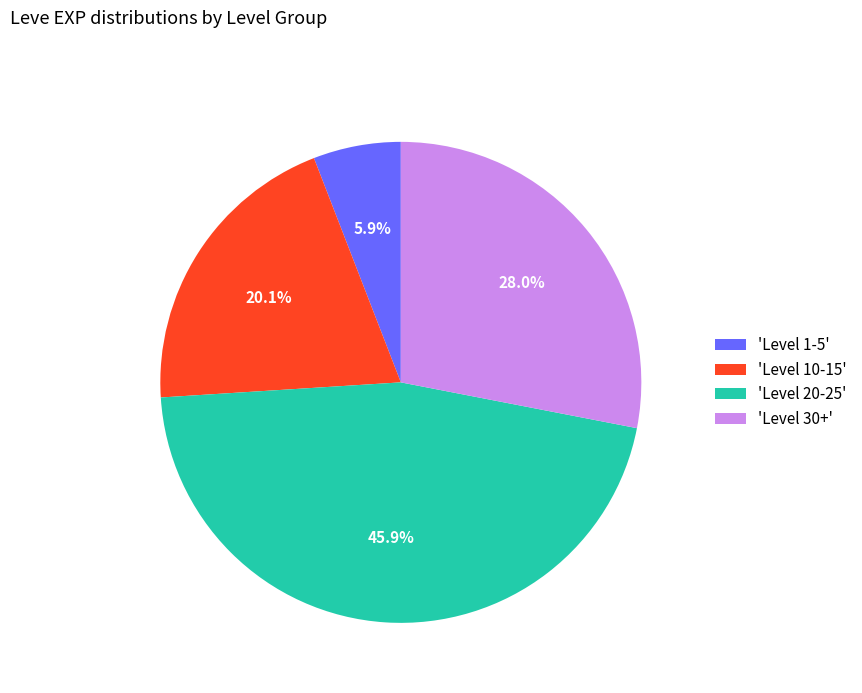

Combined, do 'Level 30+' and 'Level 20-25' account for over 50%?

Yes